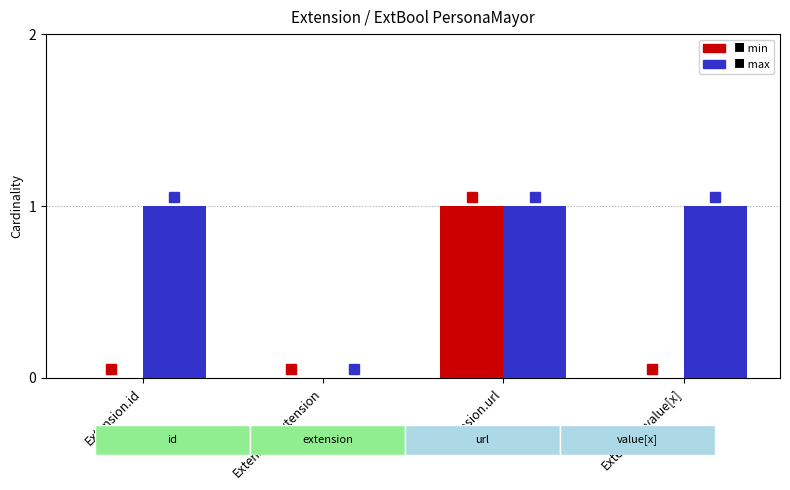

Does the chart contain stacked bars?

No